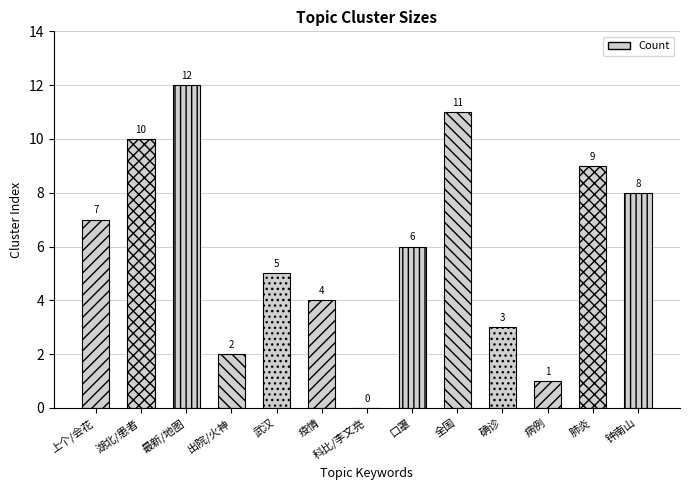

What is the sum of the values at 最新/地图 and 口罩?

18